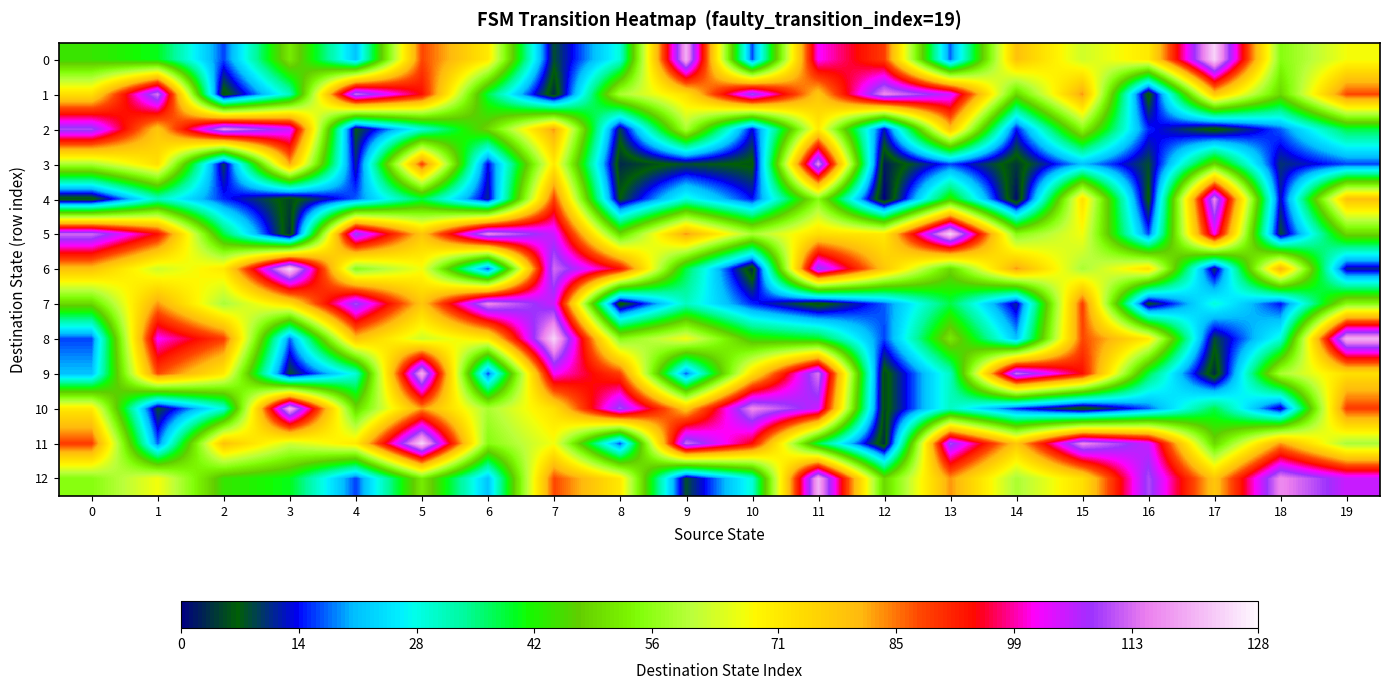

What is the difference between the highest and lowest values at 15?

111